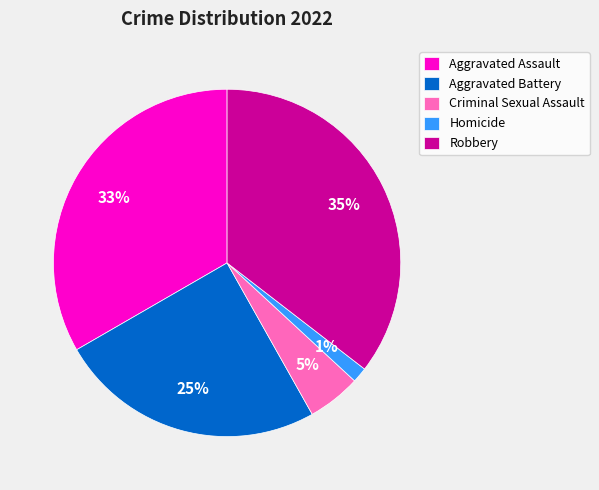

Between Aggravated Battery and Criminal Sexual Assault, which is larger?

Aggravated Battery